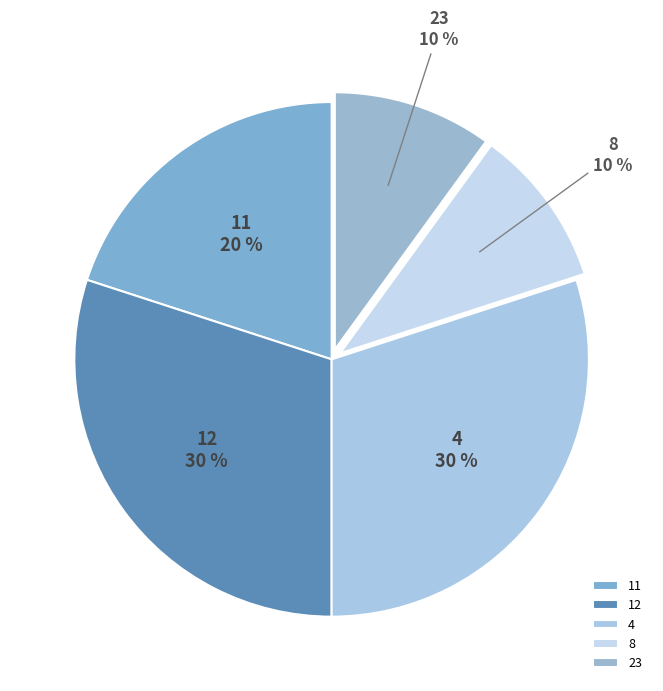

Combined, do 23 and 4 account for over 50%?

No